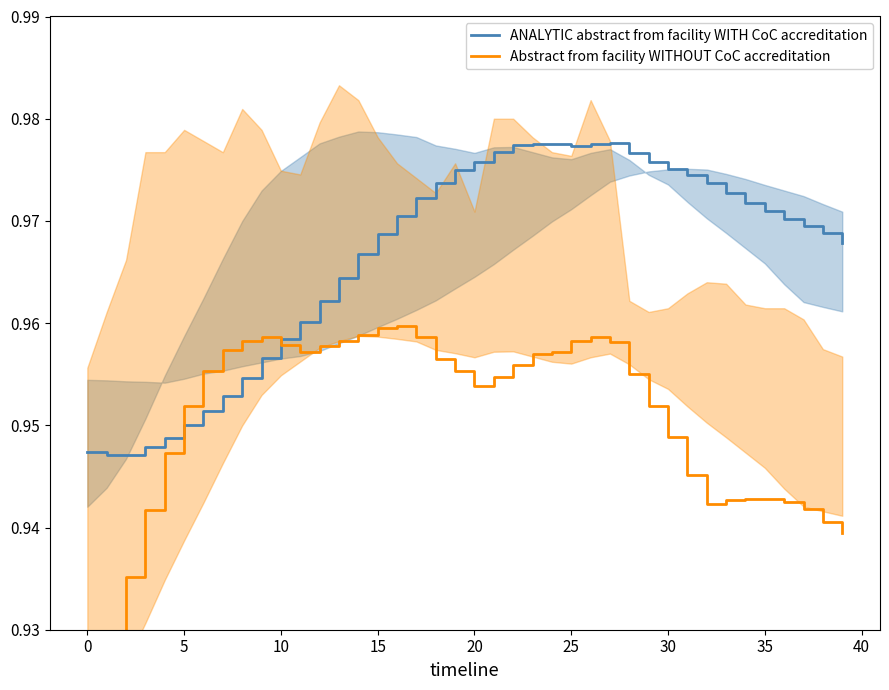

True or false: ANALYTIC abstract from facility WITH CoC accreditation has a value of 0.2 at 30.

False